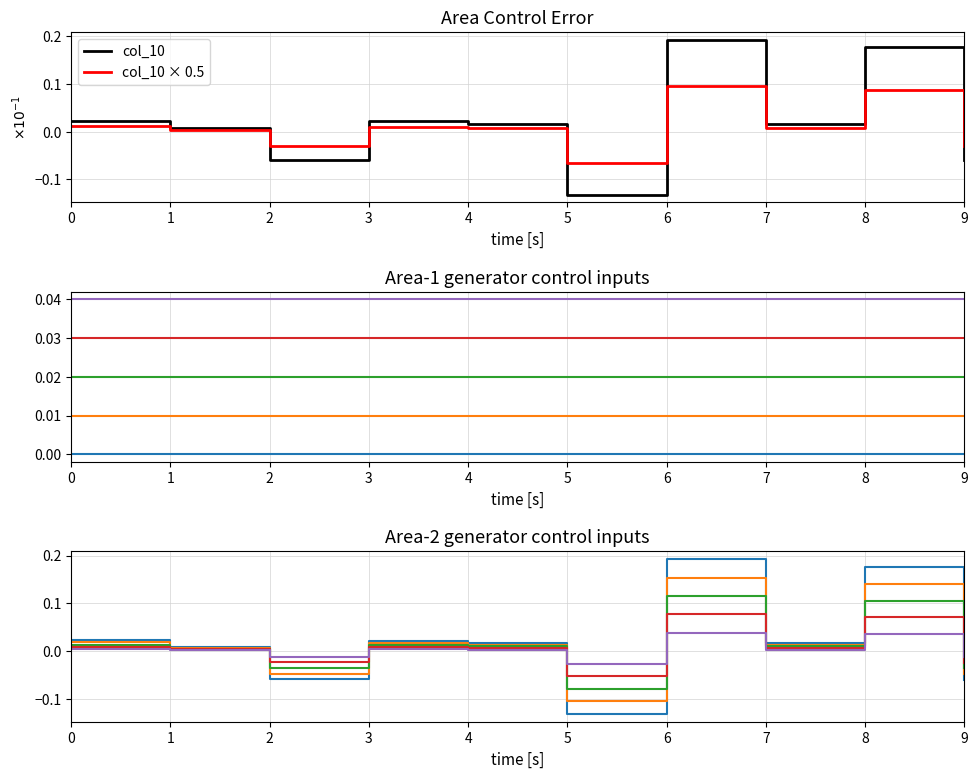

At which category is the sum across all series the highest?

6